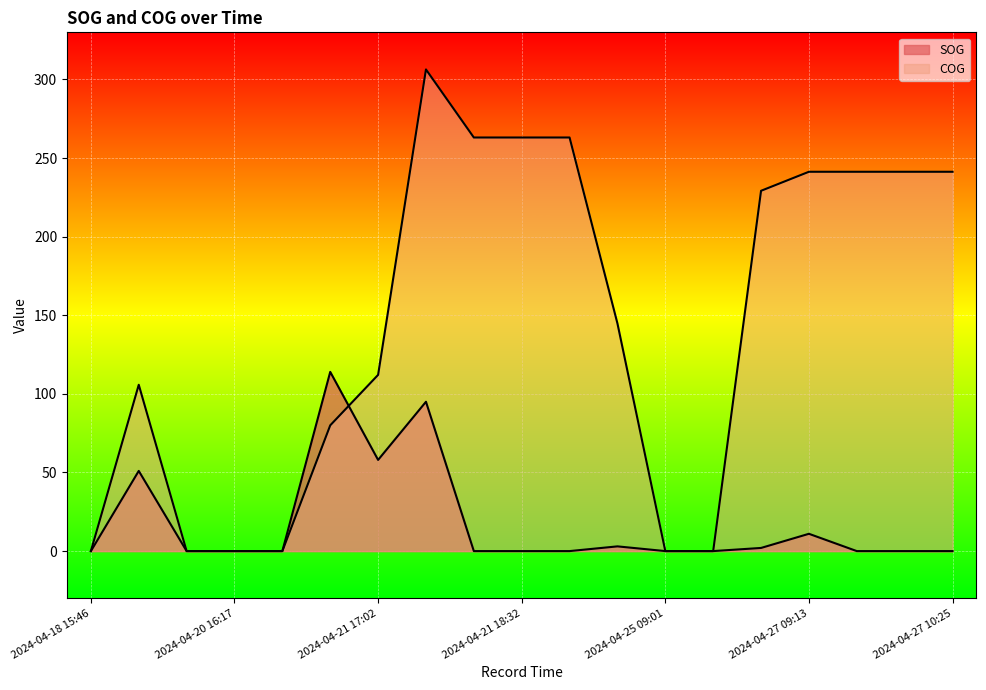

Reading left to right, transcribe all the data shown in this chart.

SOG: 0.0	51.0	0.0	0.0	0.0	114.0	58.0	95.0	0.0	0.0	0.0	3.0	0.0	0.0	2.0	11.0	0.0	0.0	0.0
COG: 0.0	105.8	0.0	0.0	0.0	80.0	112.1	306.4	263.1	263.1	263.1	144.8	0.0	0.0	229.2	241.3	241.3	241.3	241.3